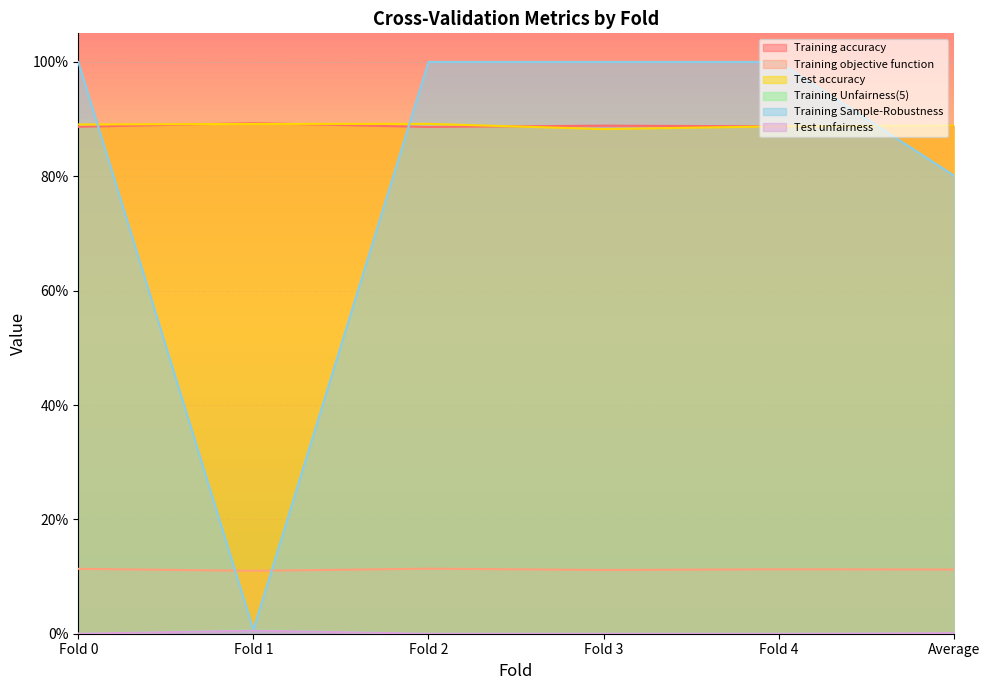

What is the maximum value shown in the chart?

1.0